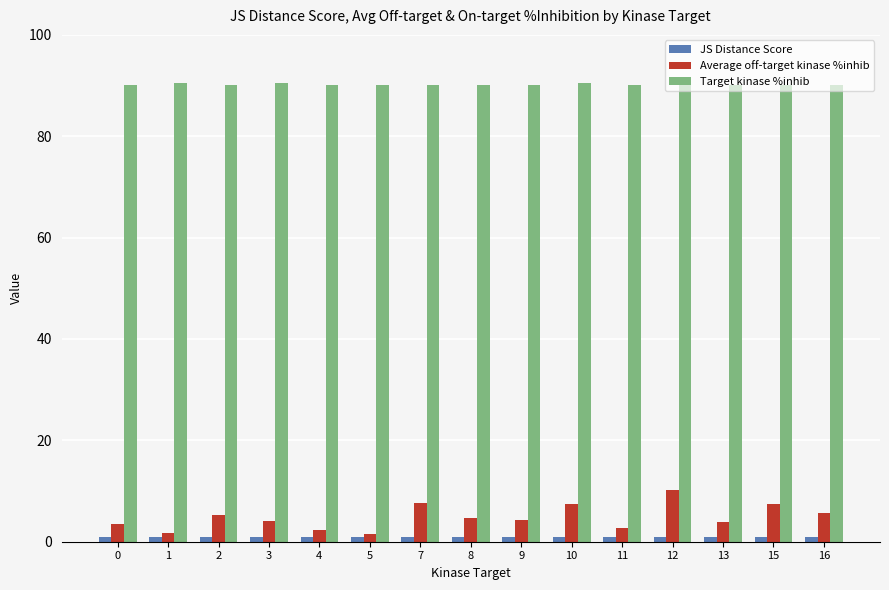

What is the greatest value displayed?

90.6